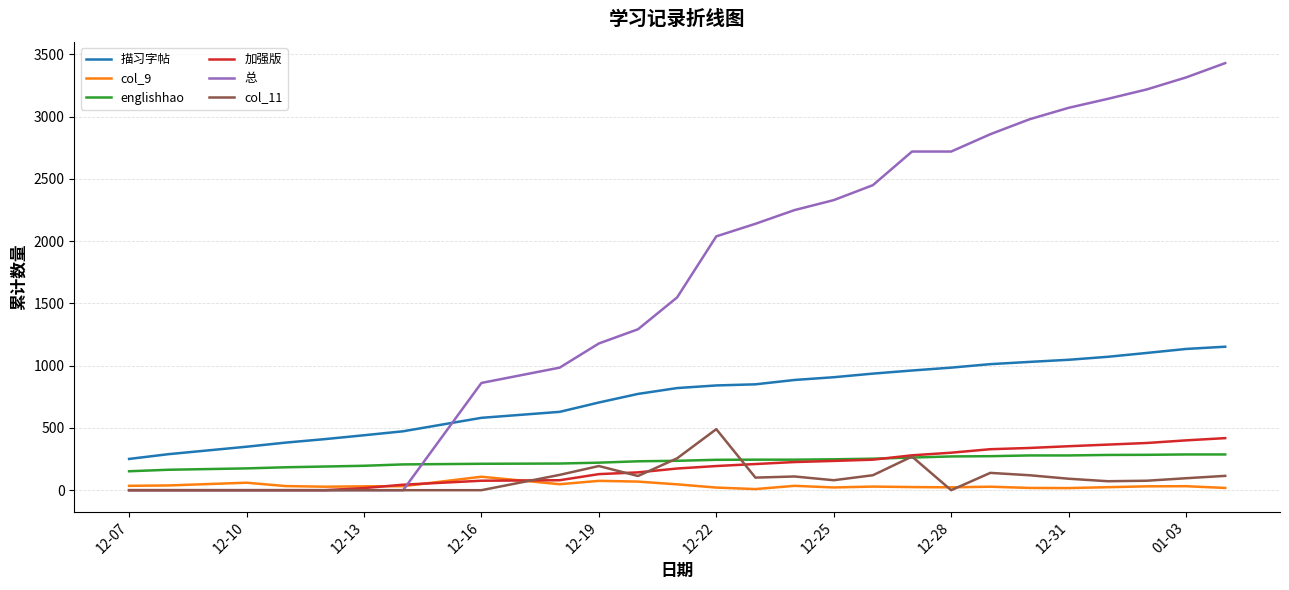

Does the chart display data point markers on the line(s)?

No